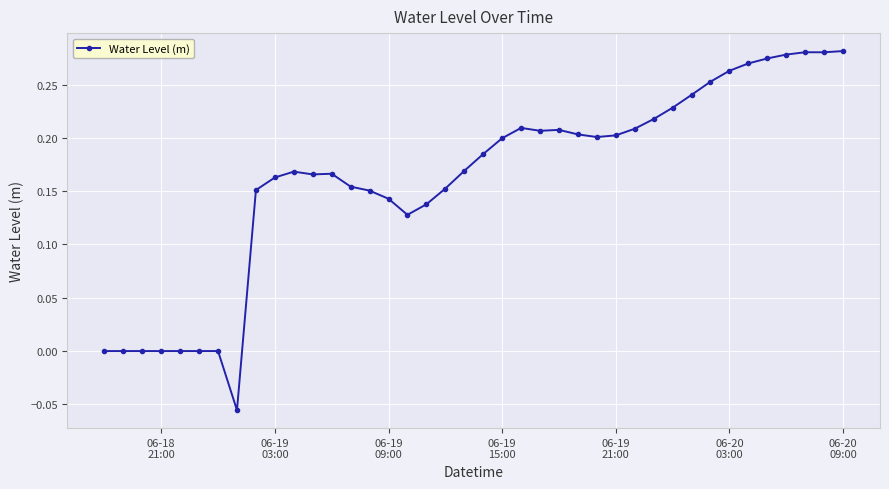

What is the sum of all values?

6.5